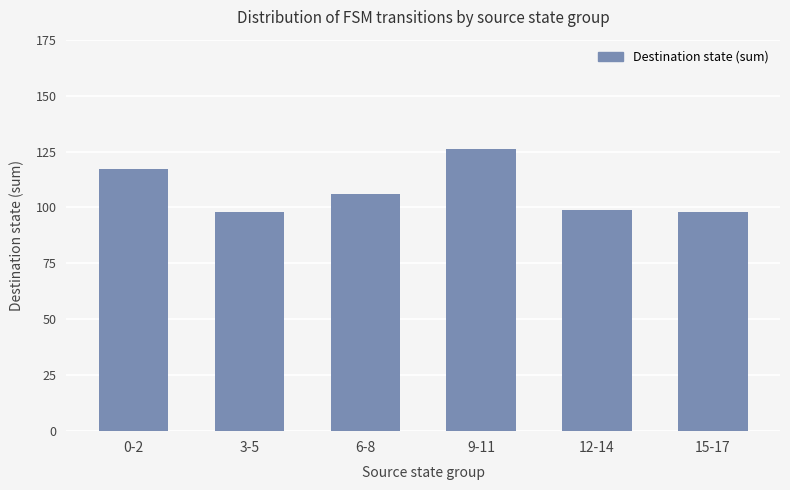

What is the change in value from 0-2 to 15-17?

-19